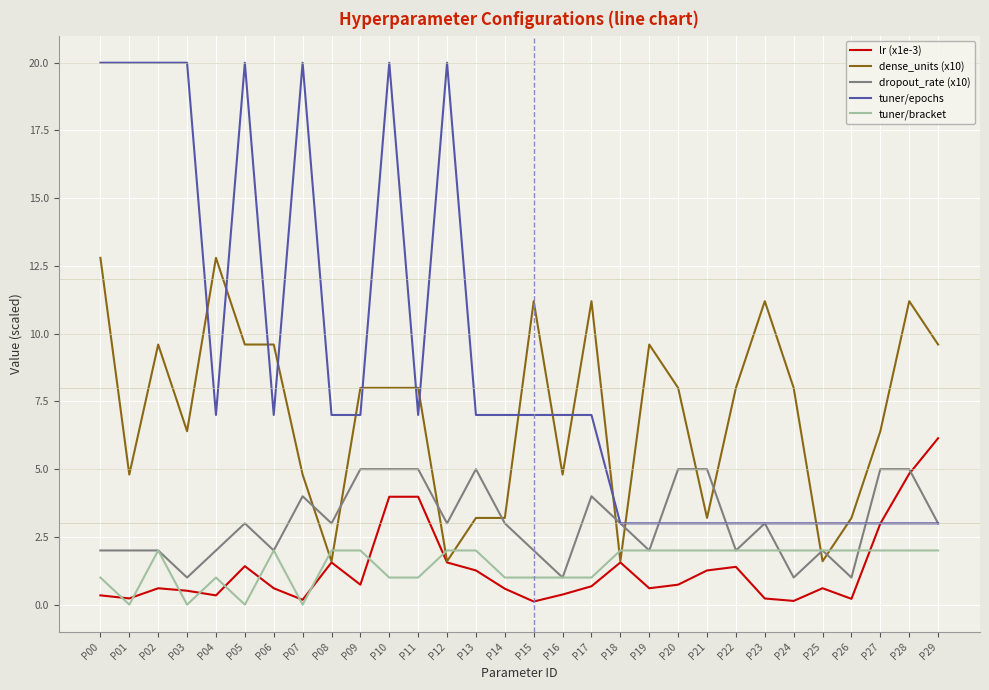

True or false: lr (x1e-3) has a value of 2.6 at P18.

False